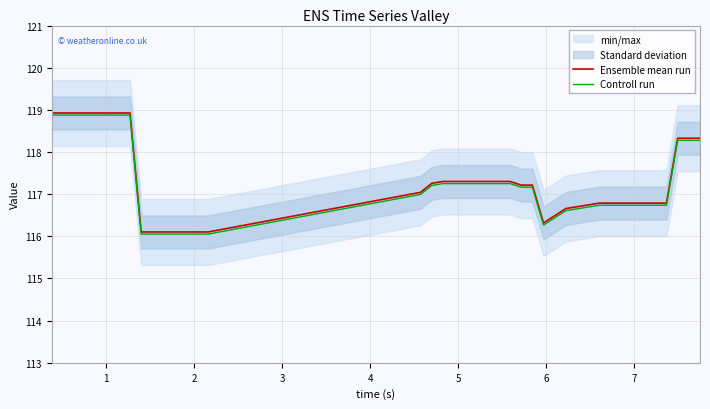

What is the value of the Ensemble mean run point at the 16th from the left?

117.0